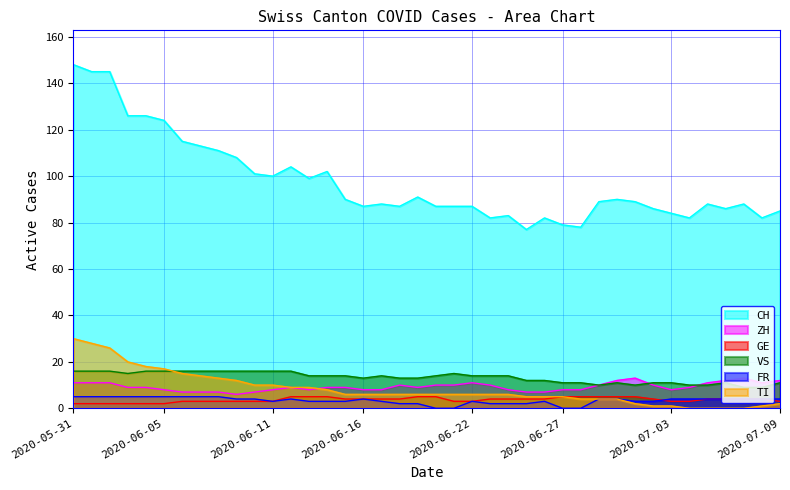

At which category does ZH reach its first local valley?

2020-06-09